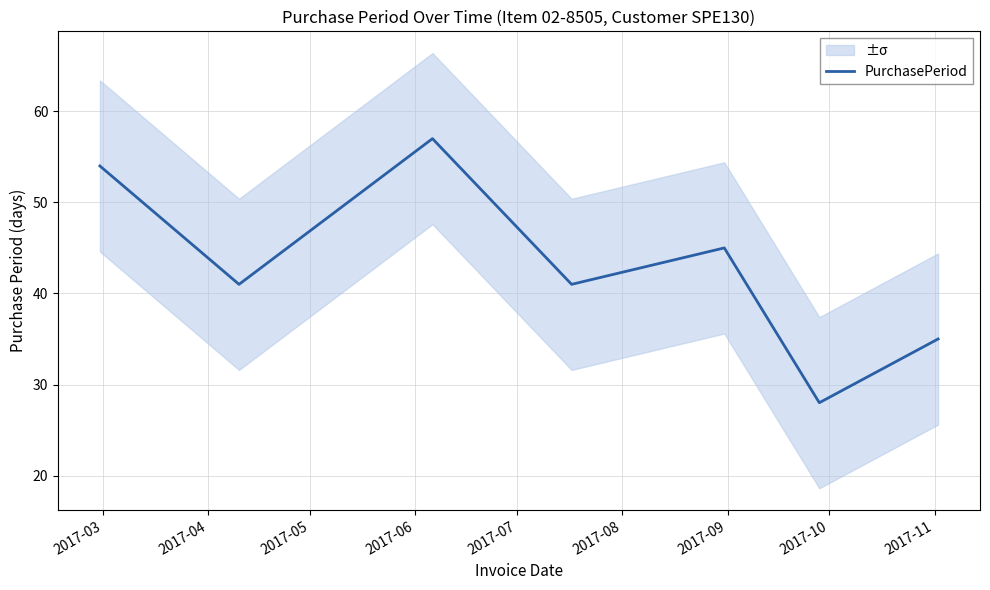

What is the maximum value for PurchasePeriod?

57